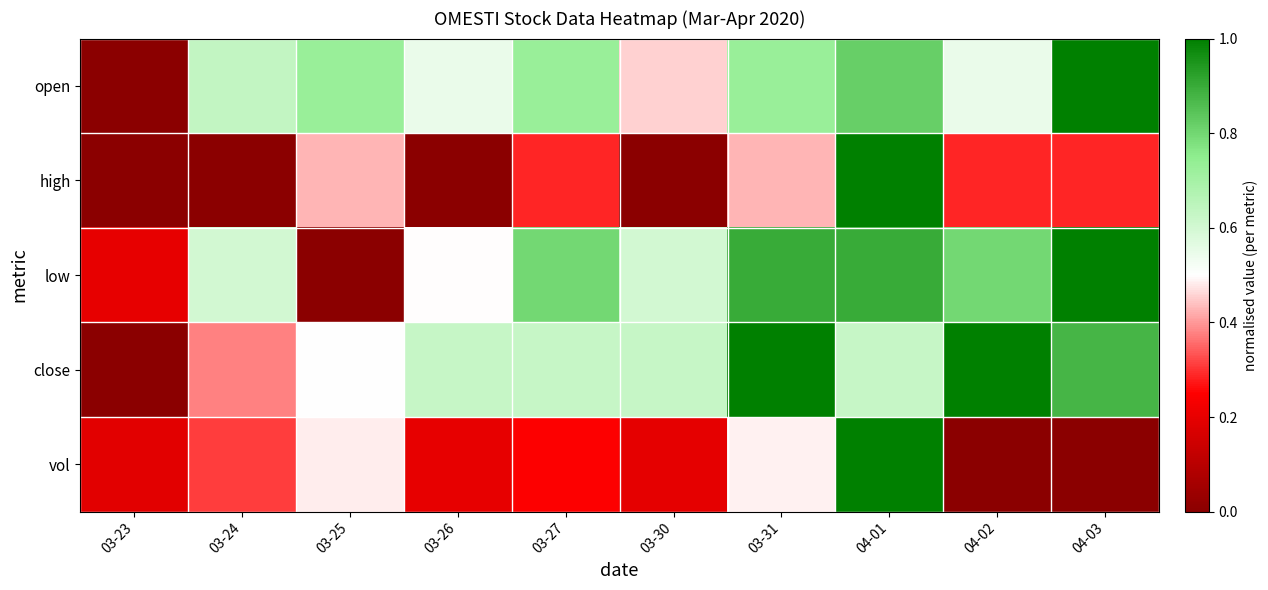

Rank the series at 03-27 from lowest to highest value.

vol, high, close, open, low